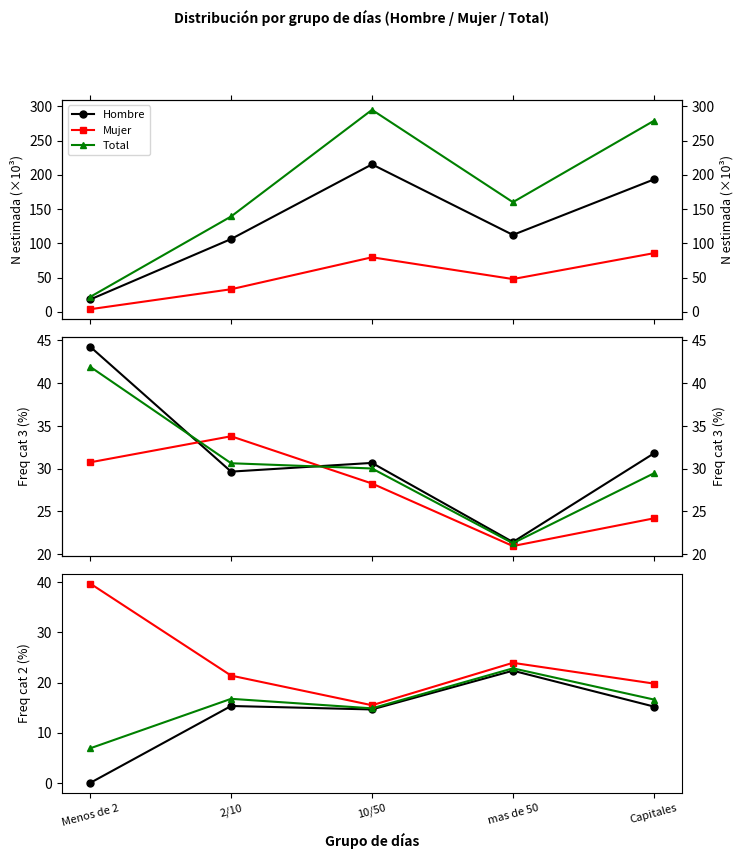

Read the Mujer N (estimada) value at 10/50.

79.6